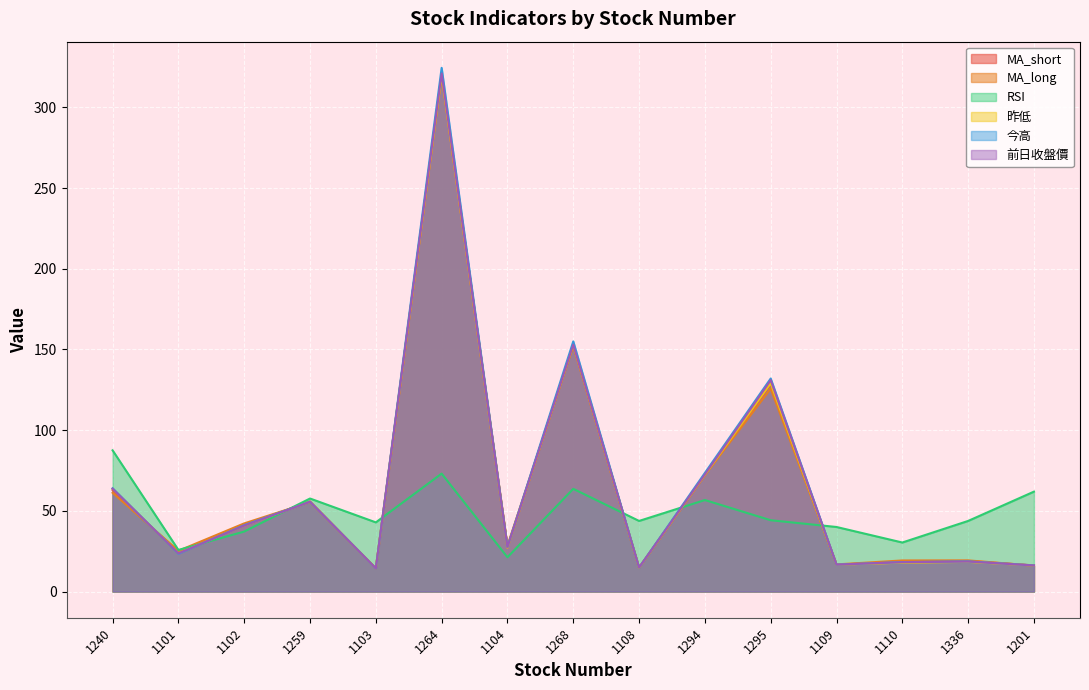

What is the minimum value for MA_long?

14.5